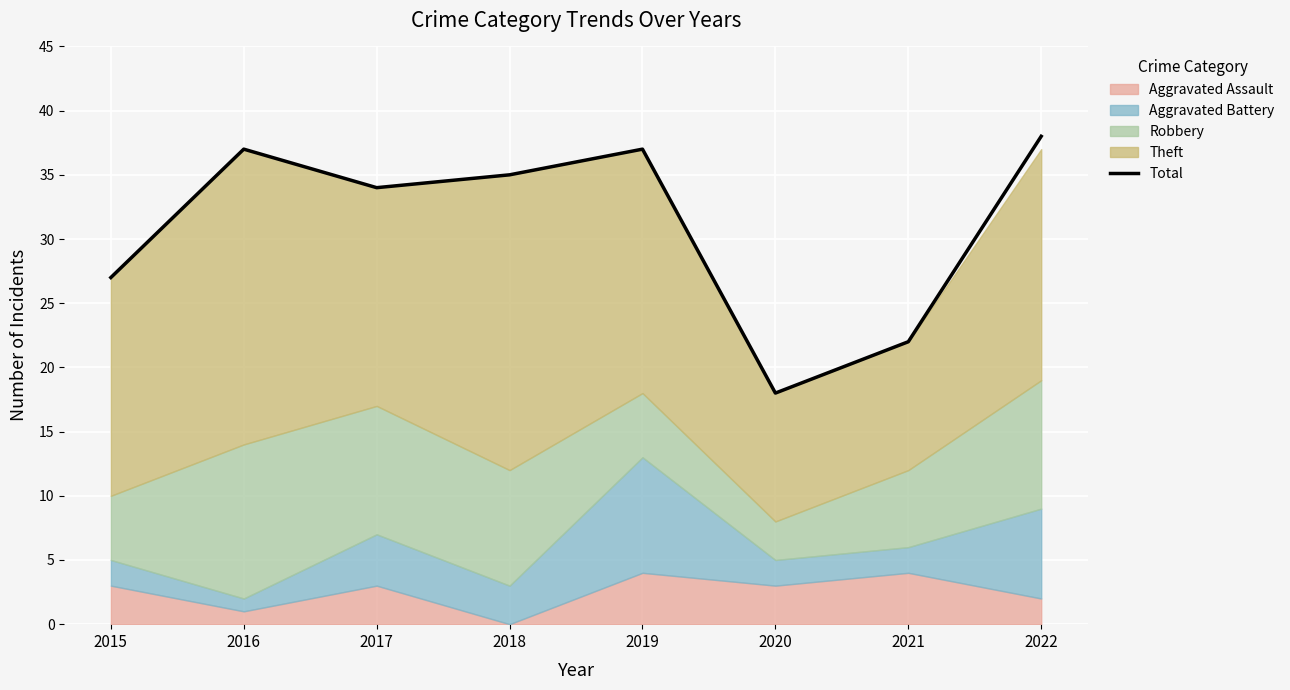

What is the average value?

31